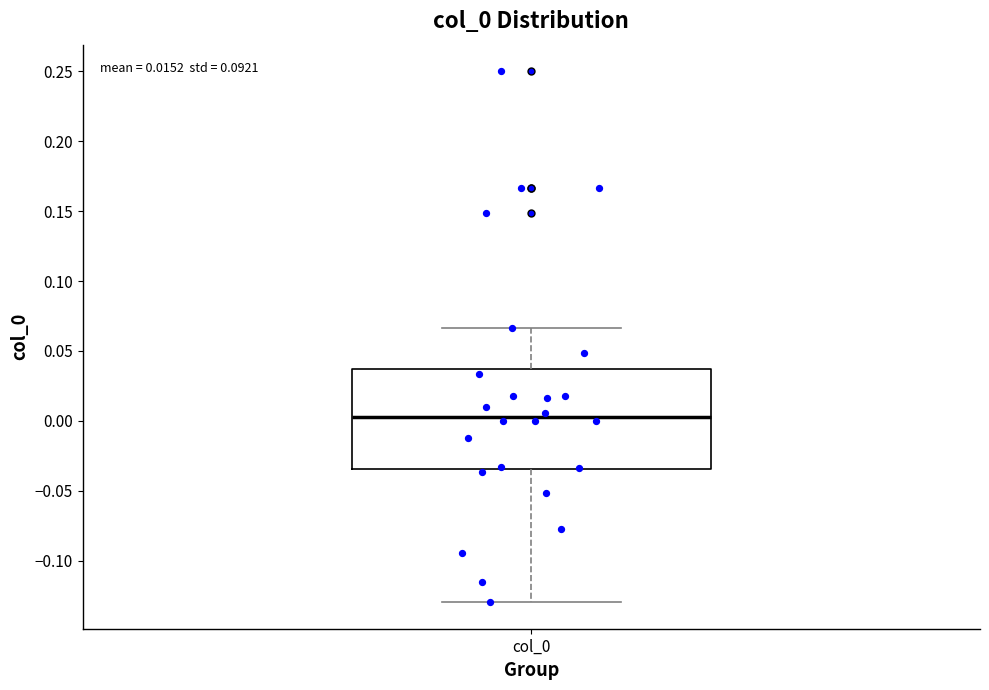

Read this box plot against the y-axis: the position of the median line, the range covered by the box, and the ends of both whiskers. The values are not printed on the chart, so give them approximately, as read against the axis.

median 0.005, box -0.035 to 0.035, whiskers -0.130 to 0.065